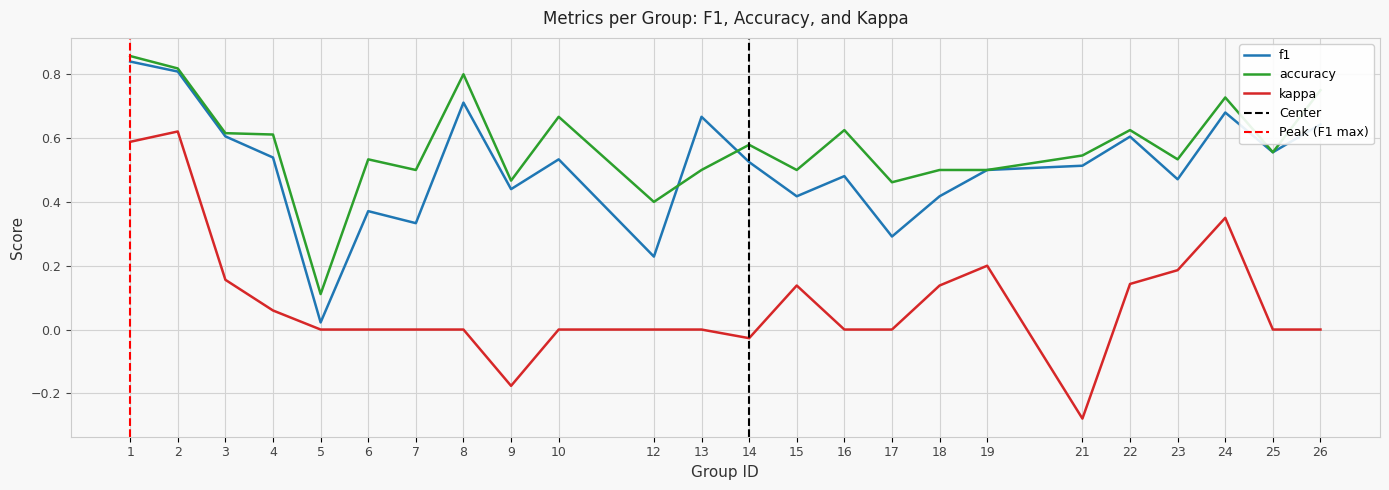

At 14, list the series in order from smallest to largest.

kappa, f1, accuracy